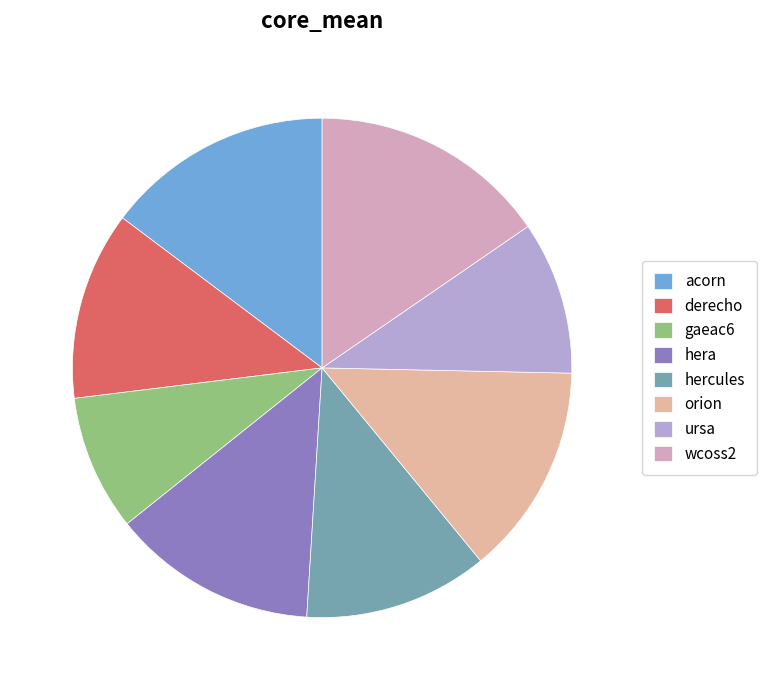

The ursa slice represents 24% of the pie. True or false?

False